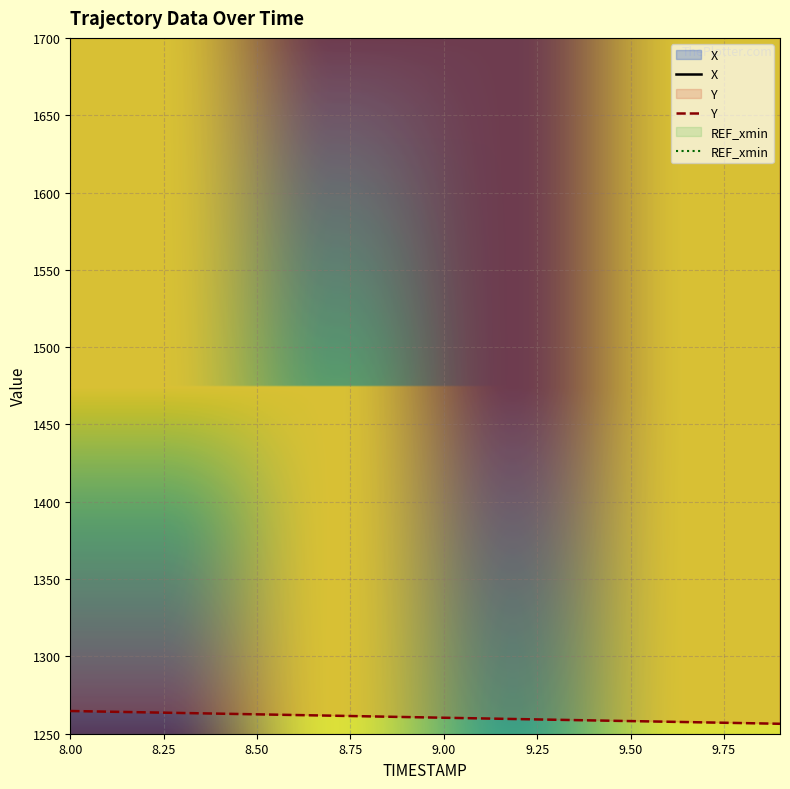

Rank the series by their maximum value, from highest to lowest.

X, Y